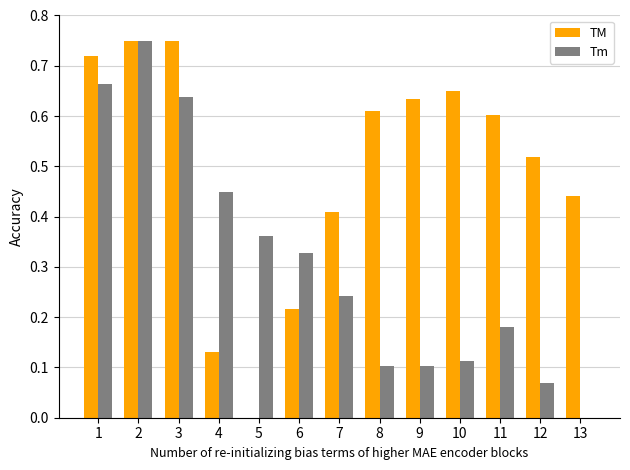

Which category has the highest value in the Tm series?

2